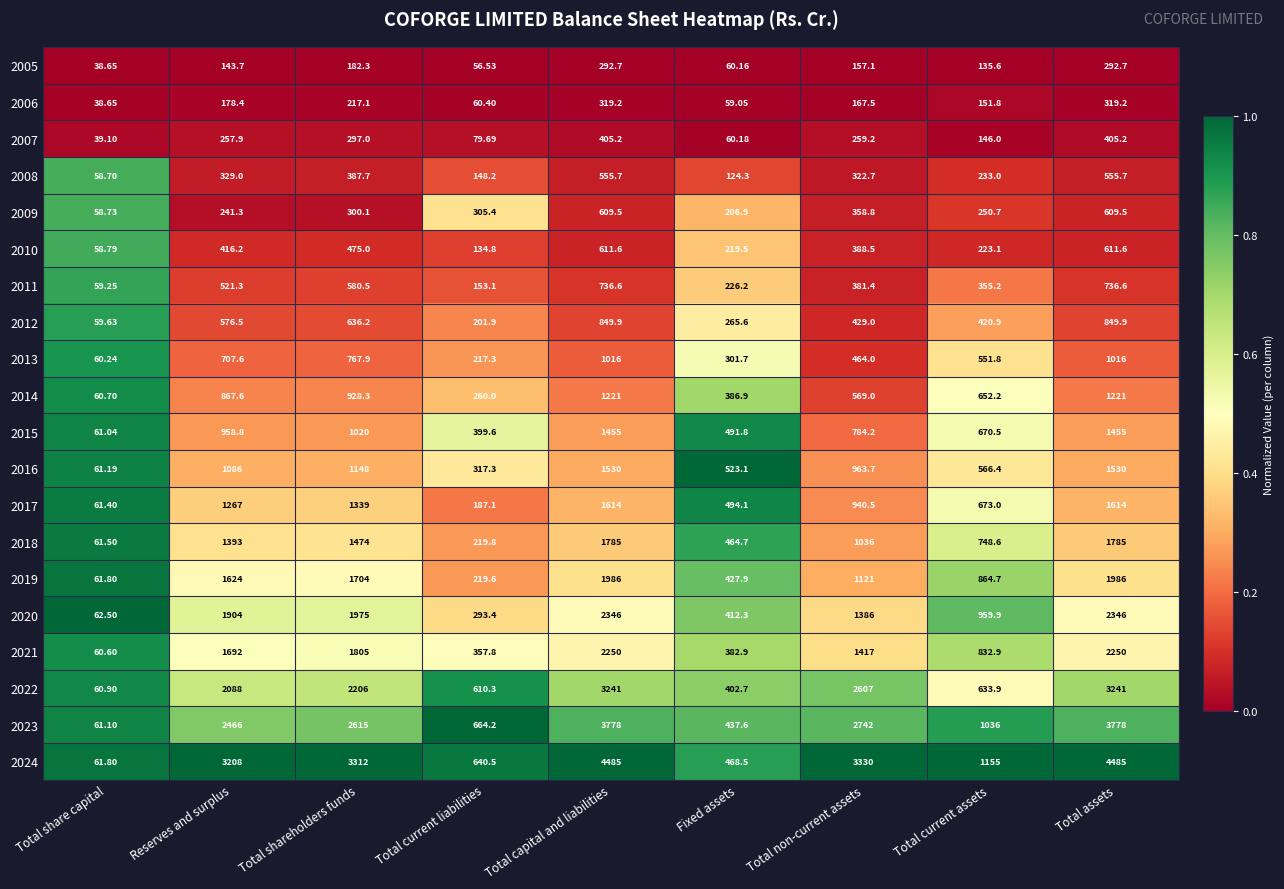

At which label does 2017 first exceed 940?

Reserves and surplus